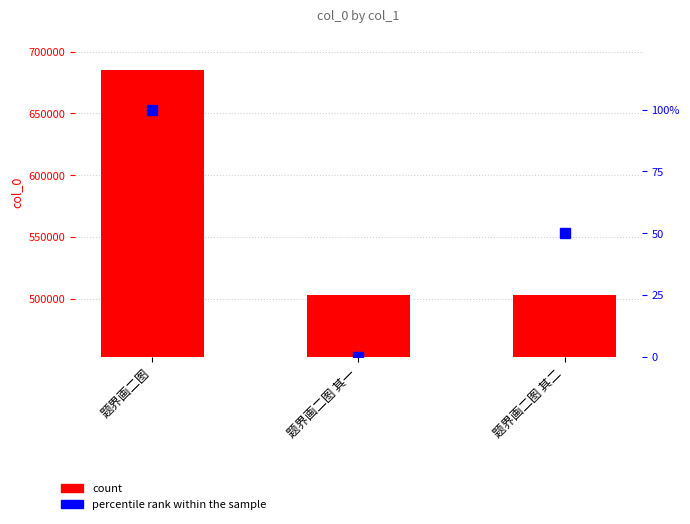

At which label does percentile rank within the sample first exceed 50?

题界画二图